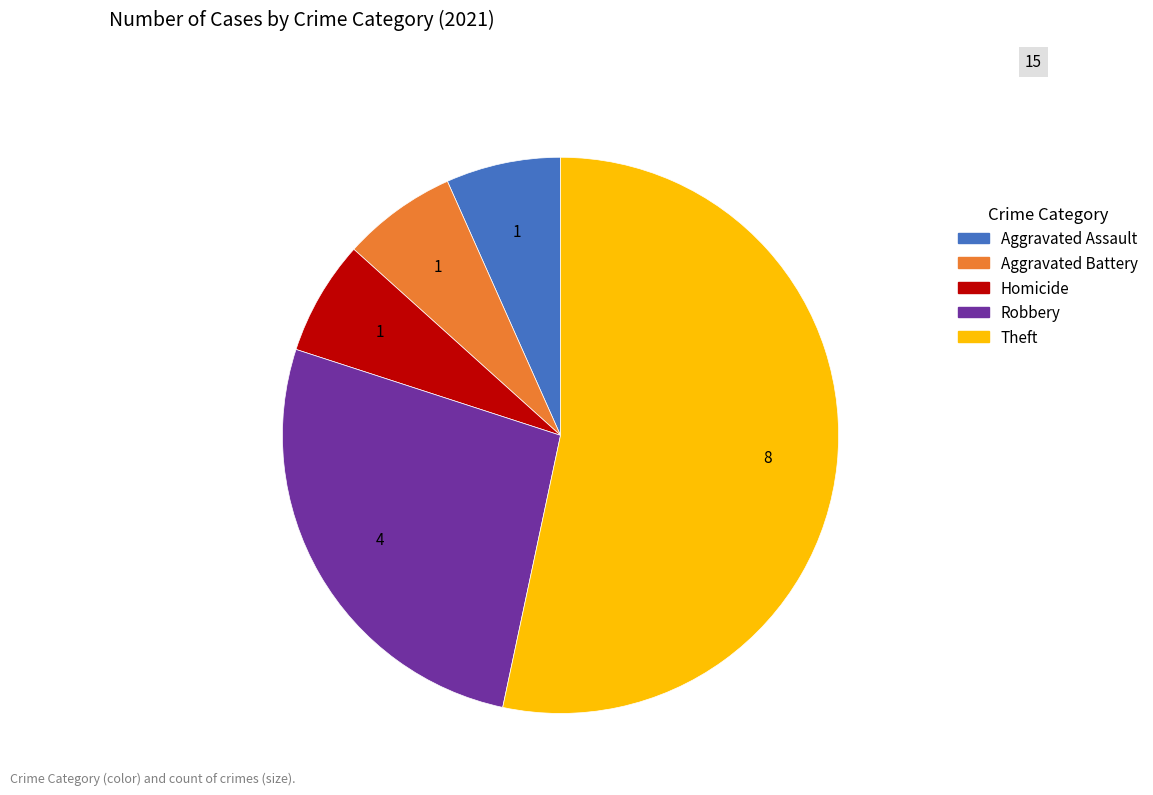

Is there a majority slice in this chart?

Yes